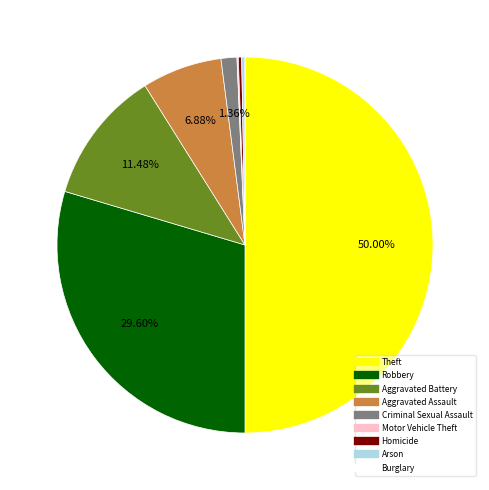

Which category has the biggest portion of the pie?

Theft